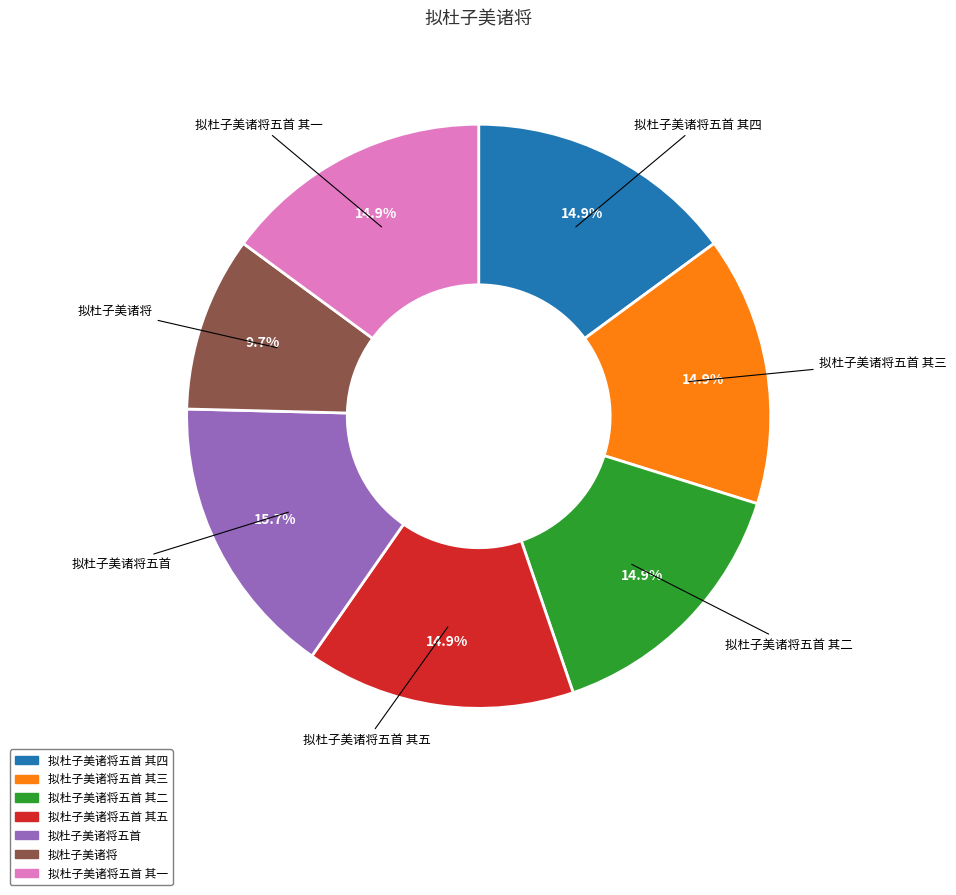

Which has a higher value, 拟杜子美诸将五首 其五 or 拟杜子美诸将五首?

拟杜子美诸将五首